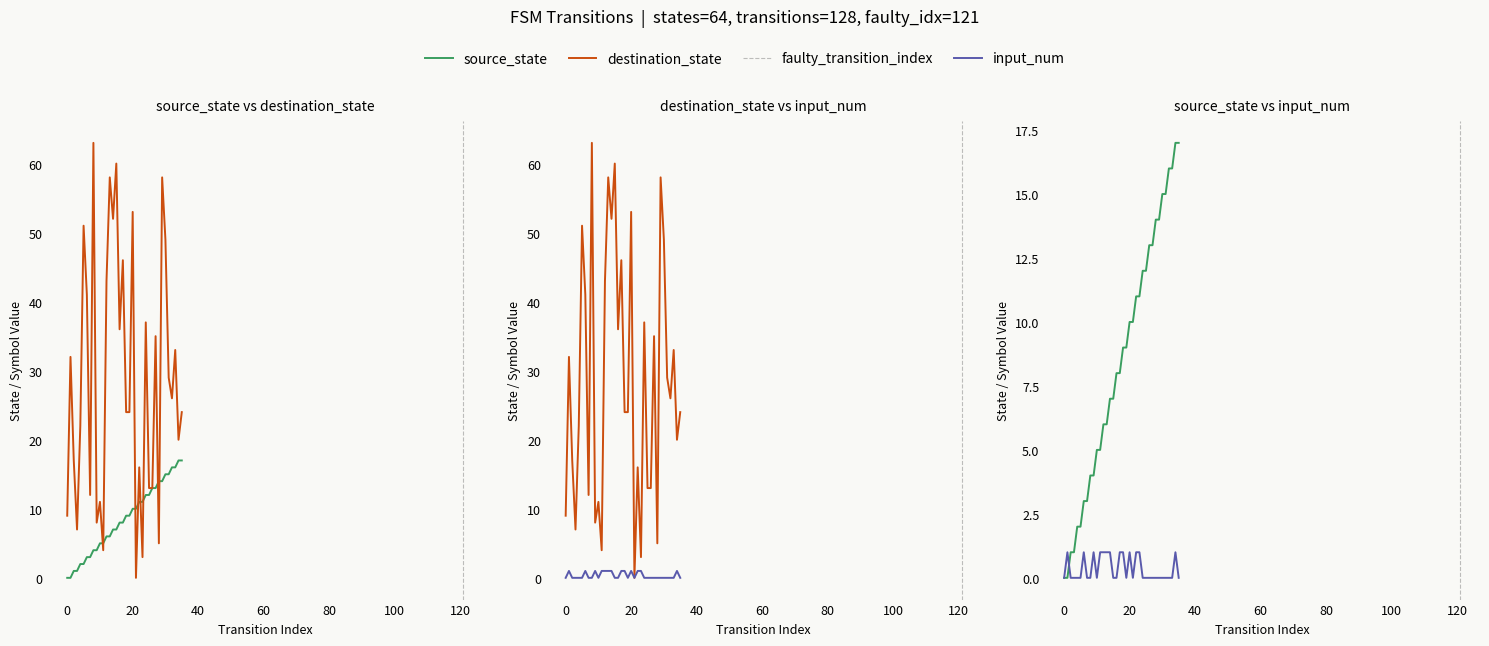

Is it true that source_state equals 7 at 33?

False